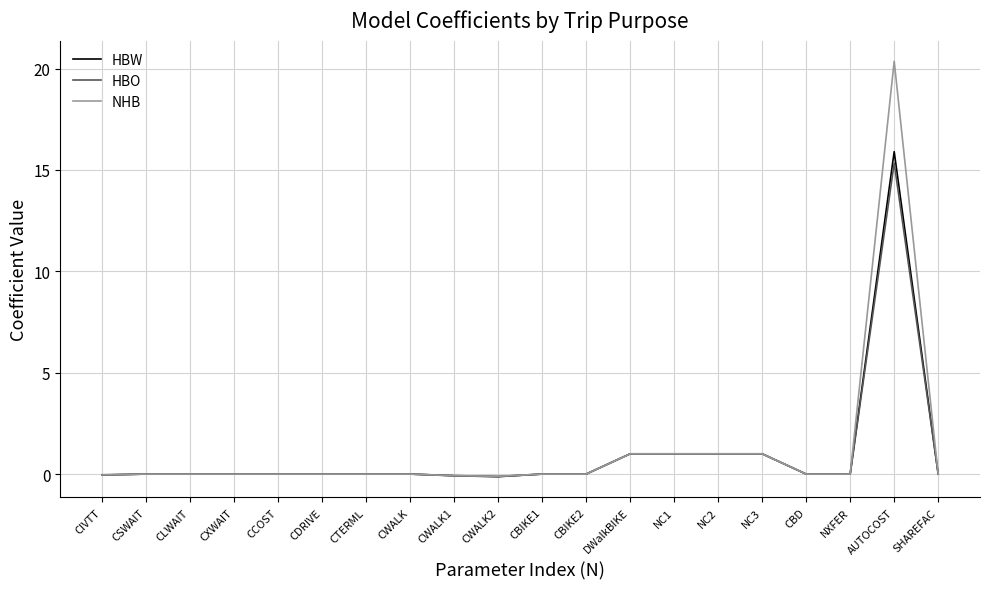

The value of HBW at DWalkBIKE is 1.0. True or false?

True